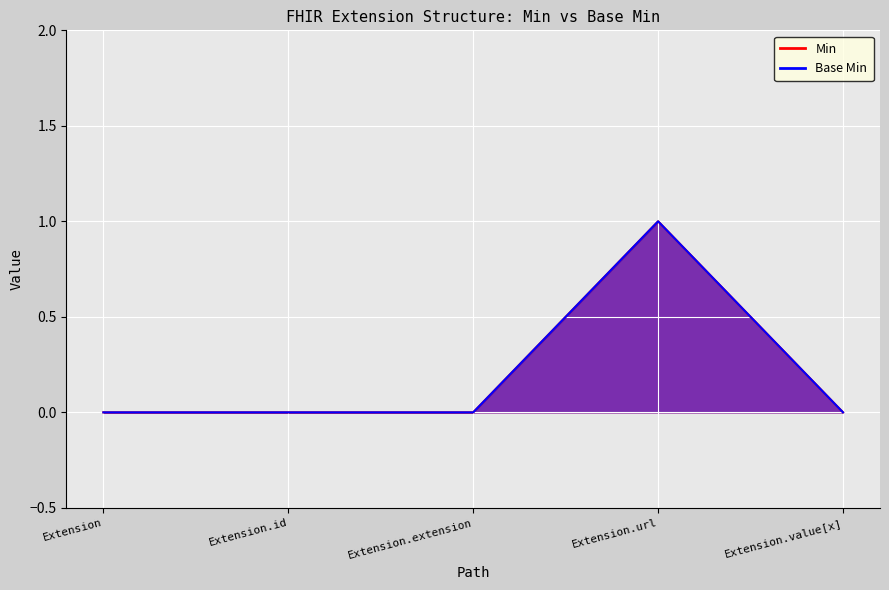

What is the difference between the maximum and minimum values in the Base Min series?

1